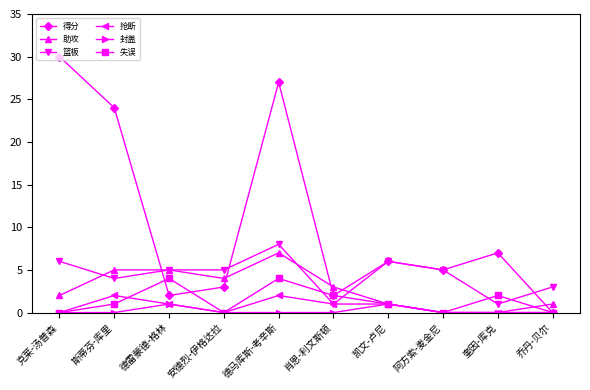

What is the difference between the highest and lowest values at 德雷蒙德-格林?

4